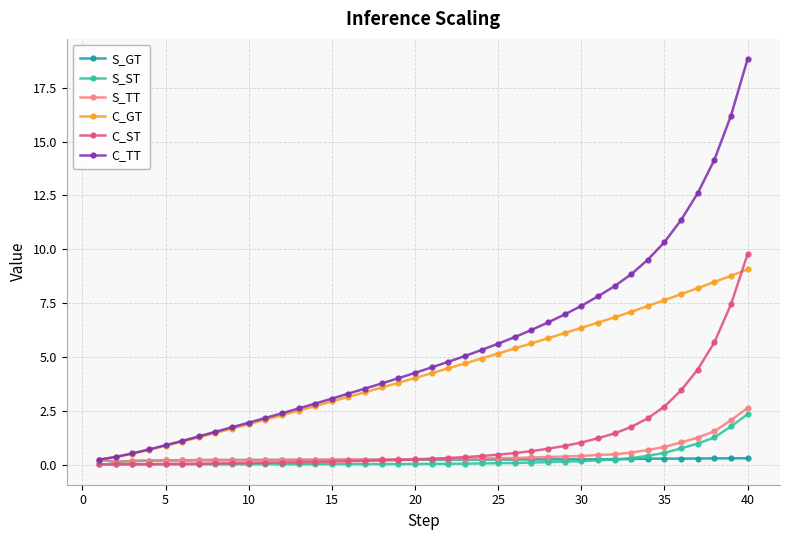

How many categories are shown in the chart?

40